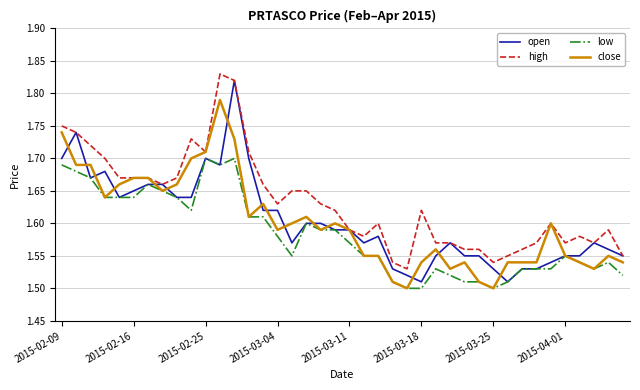

Which series has the largest range (max minus min)?

open